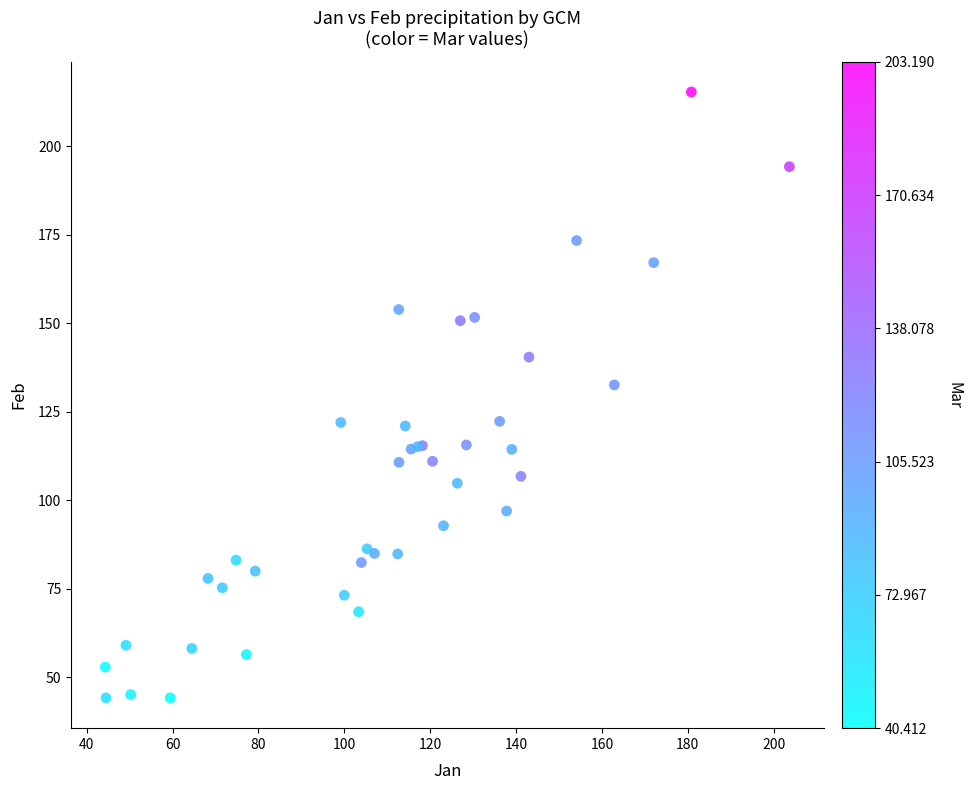

What Y value in the scatter plot is closest to 129?

132.6